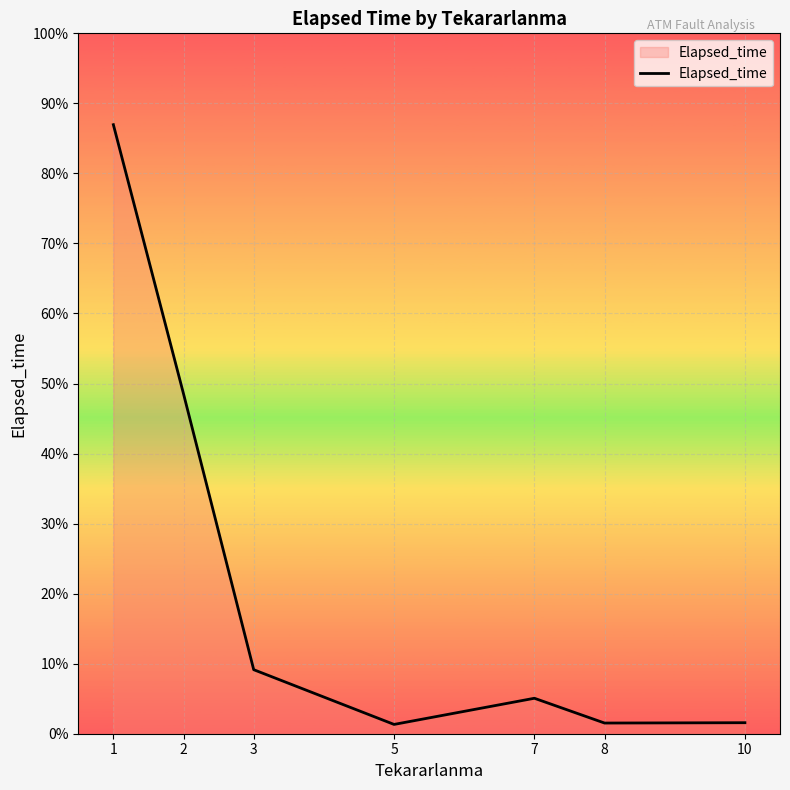

True or false: the data shows 2692 at 2.

False